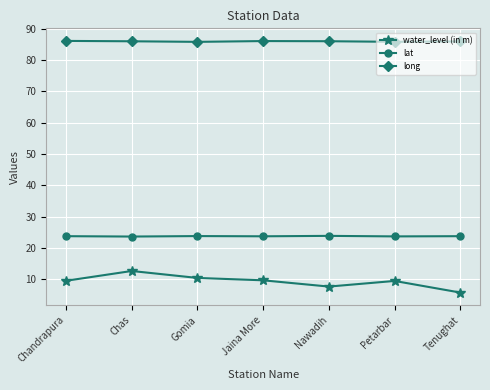

What is the difference between the second highest and minimum values in the water_level (in m) series?

4.7